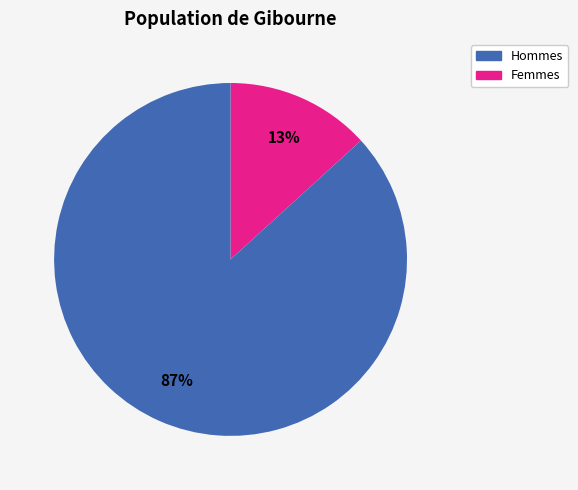

To the nearest percent, what is the average slice percentage?

50%